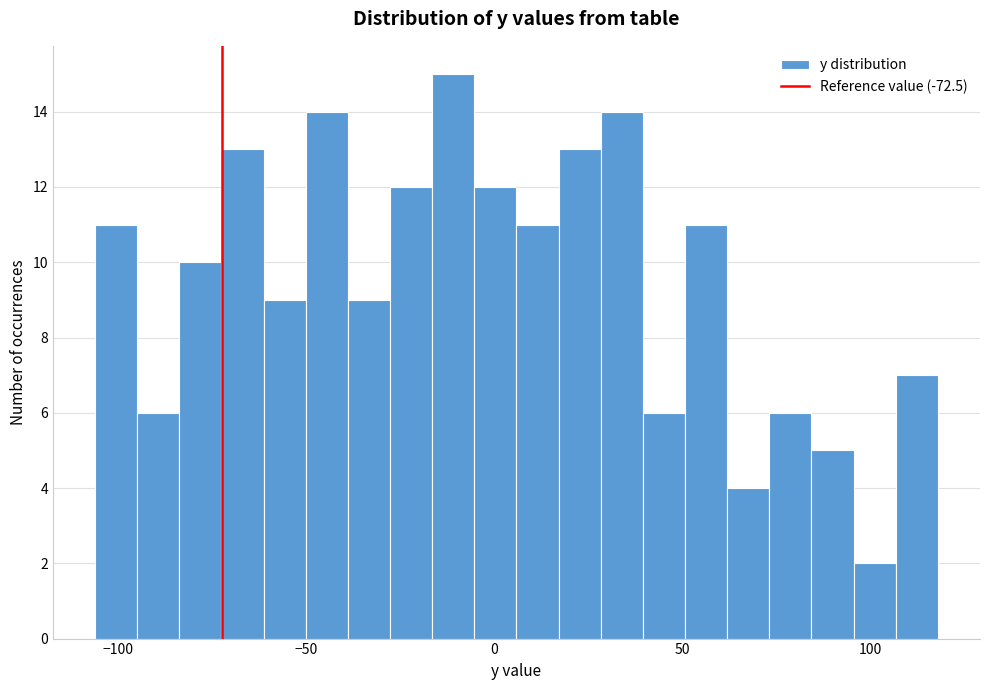

Read against the x-axis, roughly where is the centre of the tallest bar?

-10